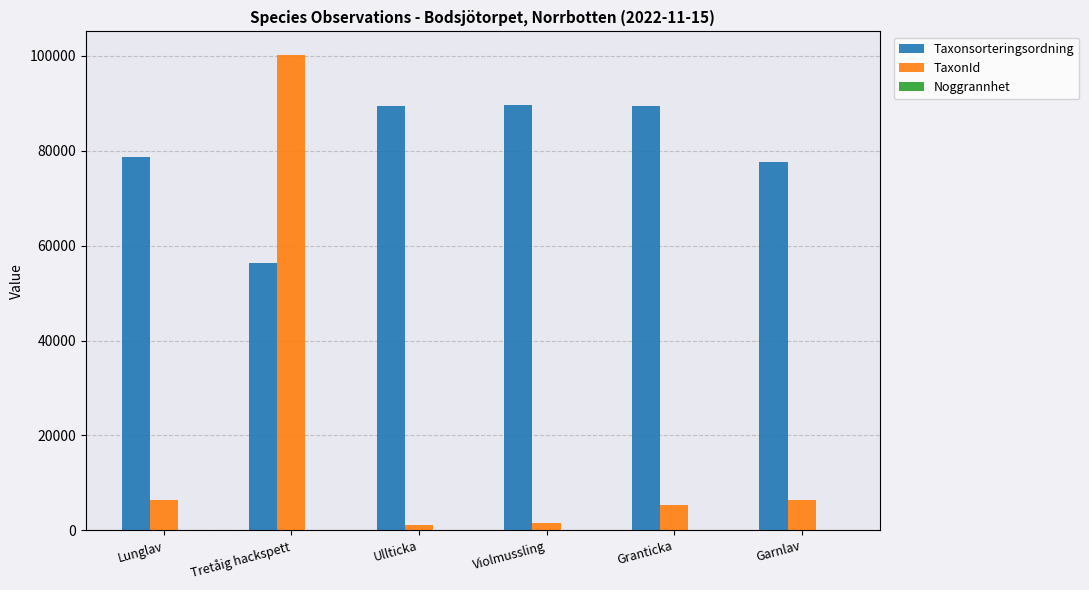

Is it true that TaxonId equals 178509 at Tretåig hackspett?

False